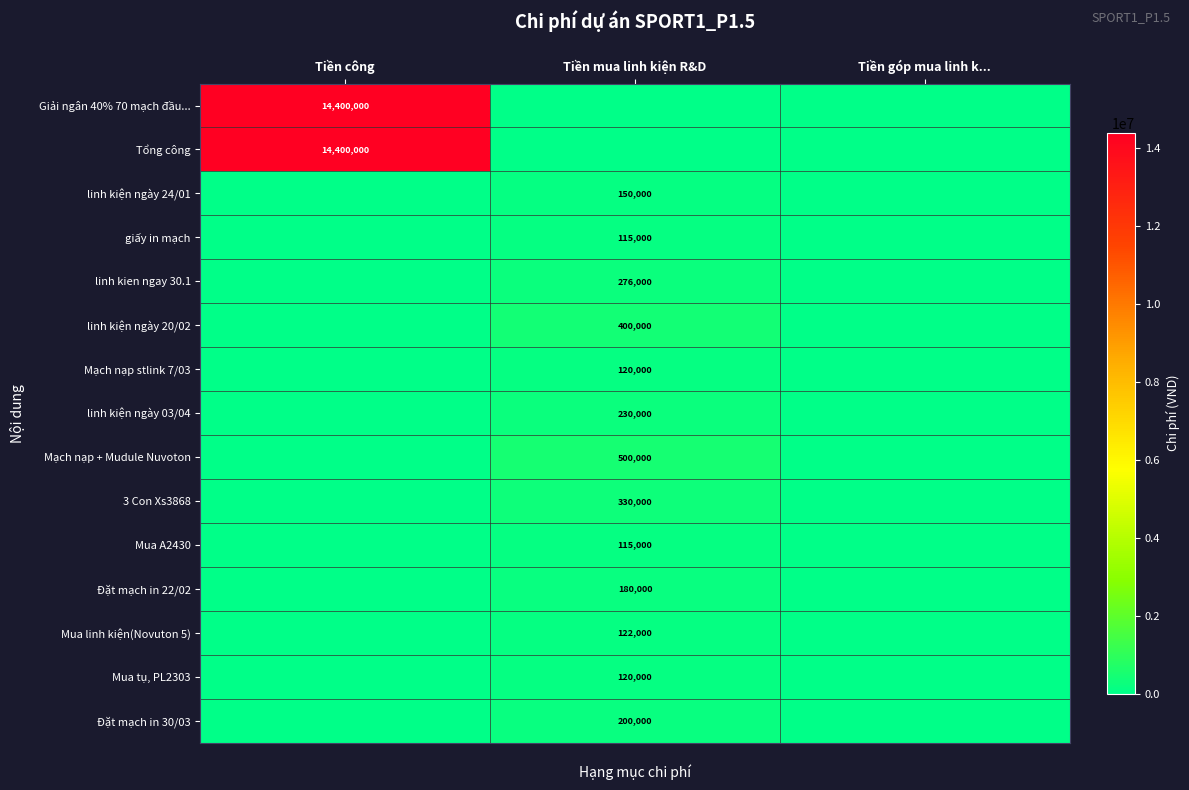

The value of Mua linh kiện(Novuton 5) at Tiền mua linh kiện R&D is 122000. True or false?

True